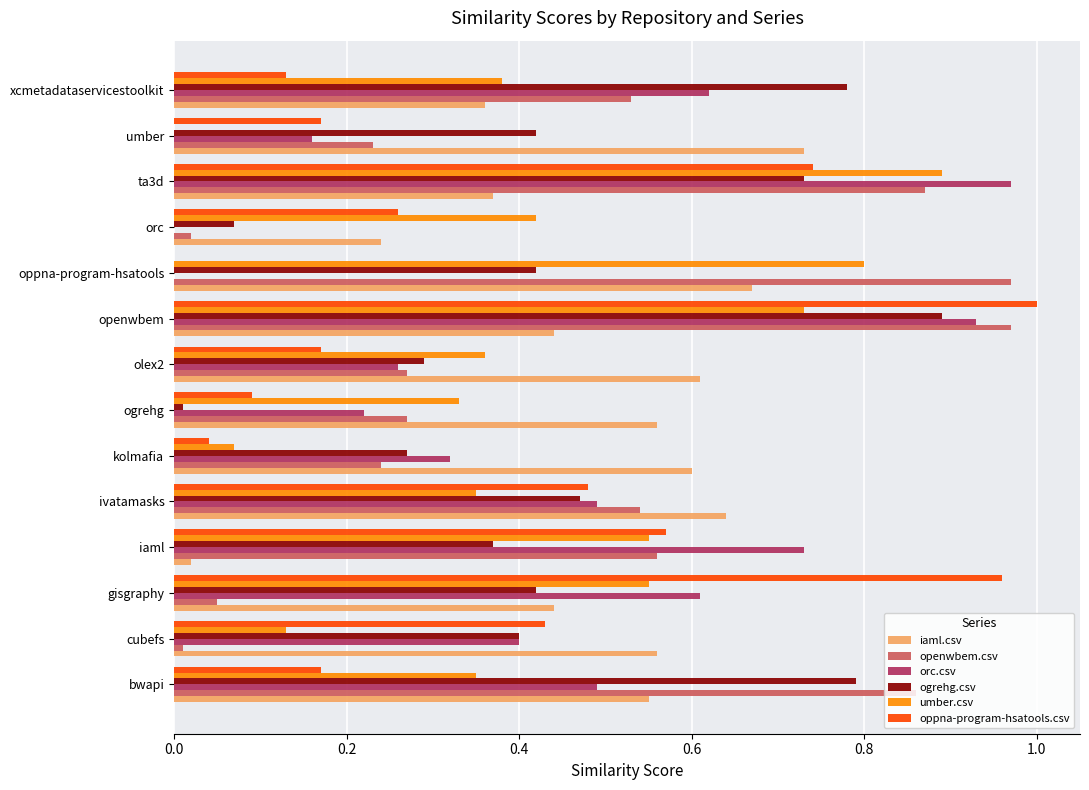

Is it true that ogrehg.csv equals 0.4 at cubefs?

True